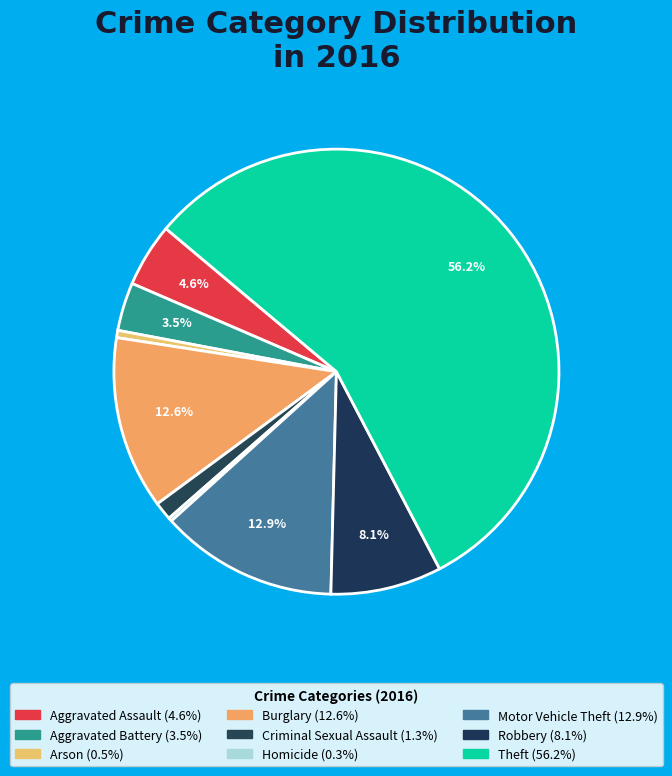

To the nearest percent, what is the difference between the largest and smallest slice percentages?

56%